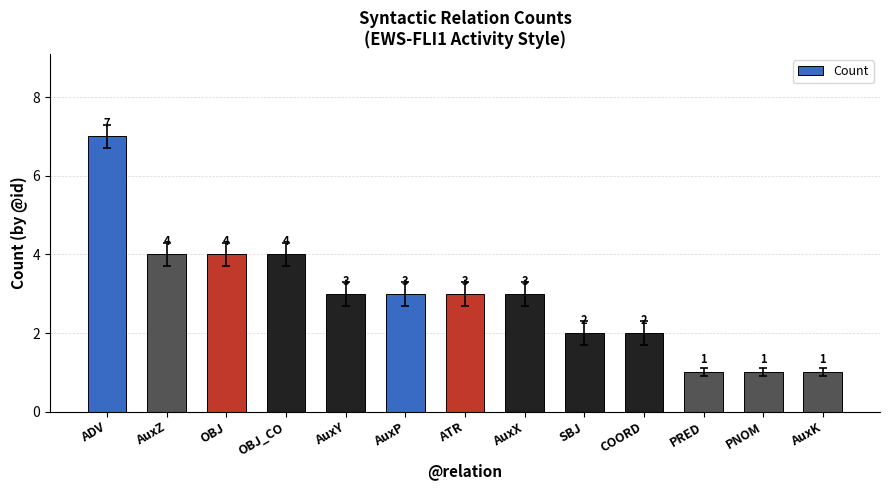

True or false: the data shows 3 at AuxP.

True